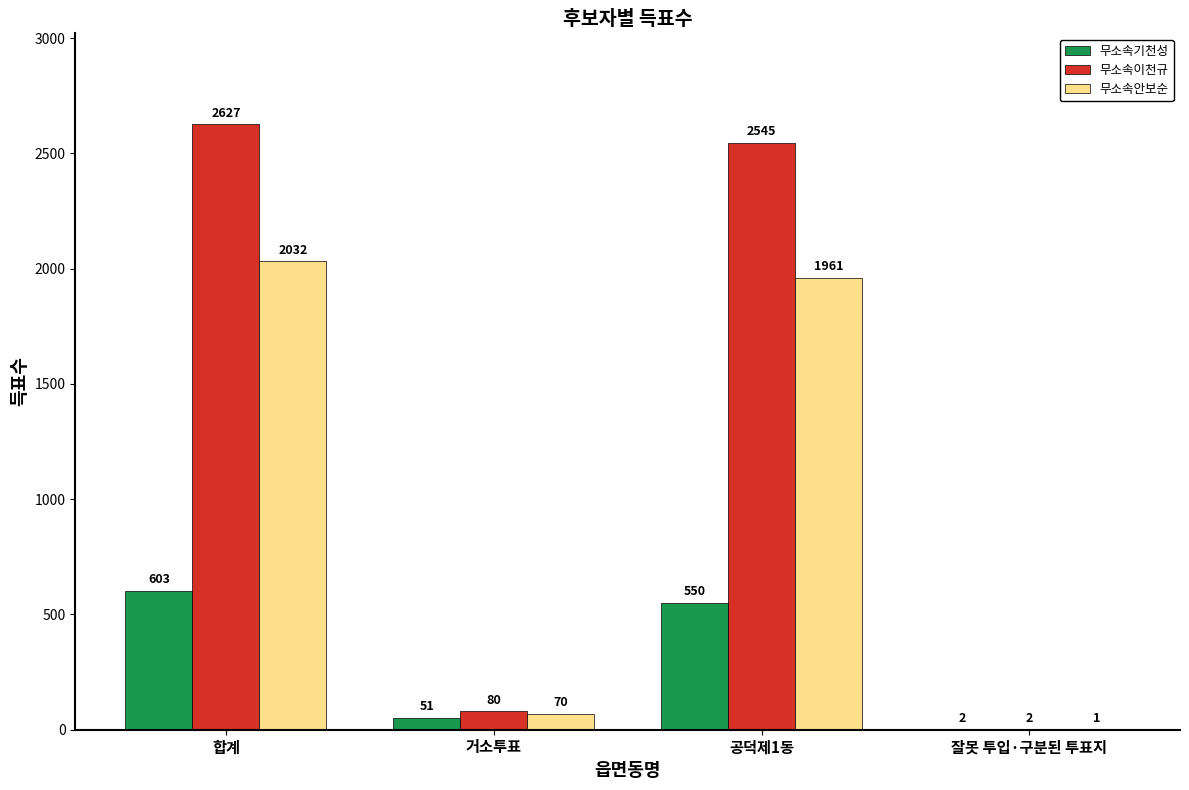

Is the value of 무소속기천성 at 합계 greater than the value of 무소속이천규 at 거소투표?

Yes